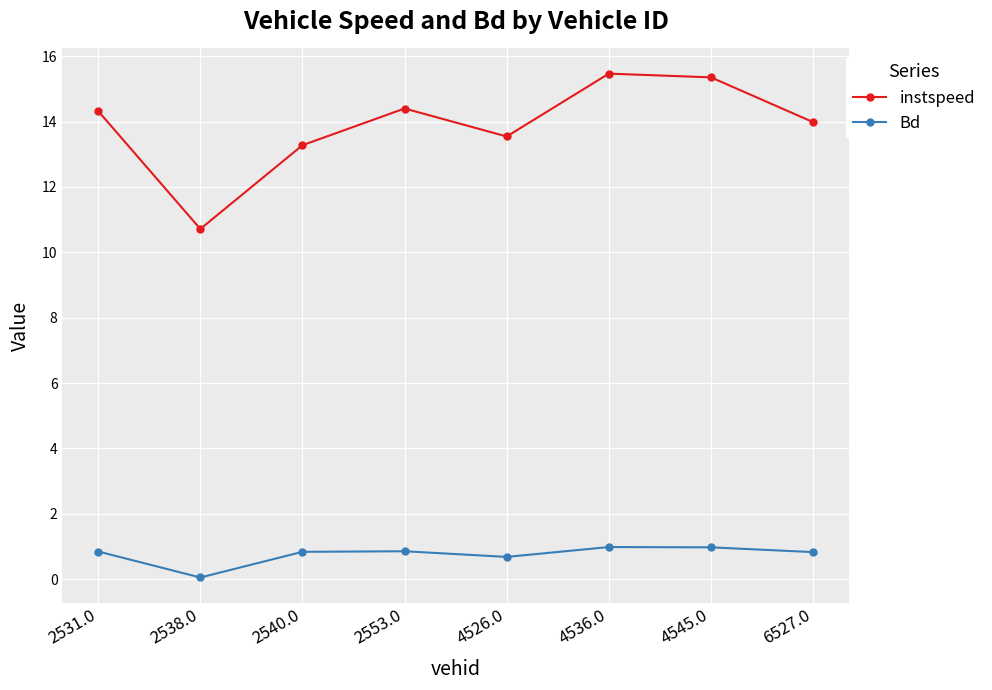

What position from the right is 4545.0?

2